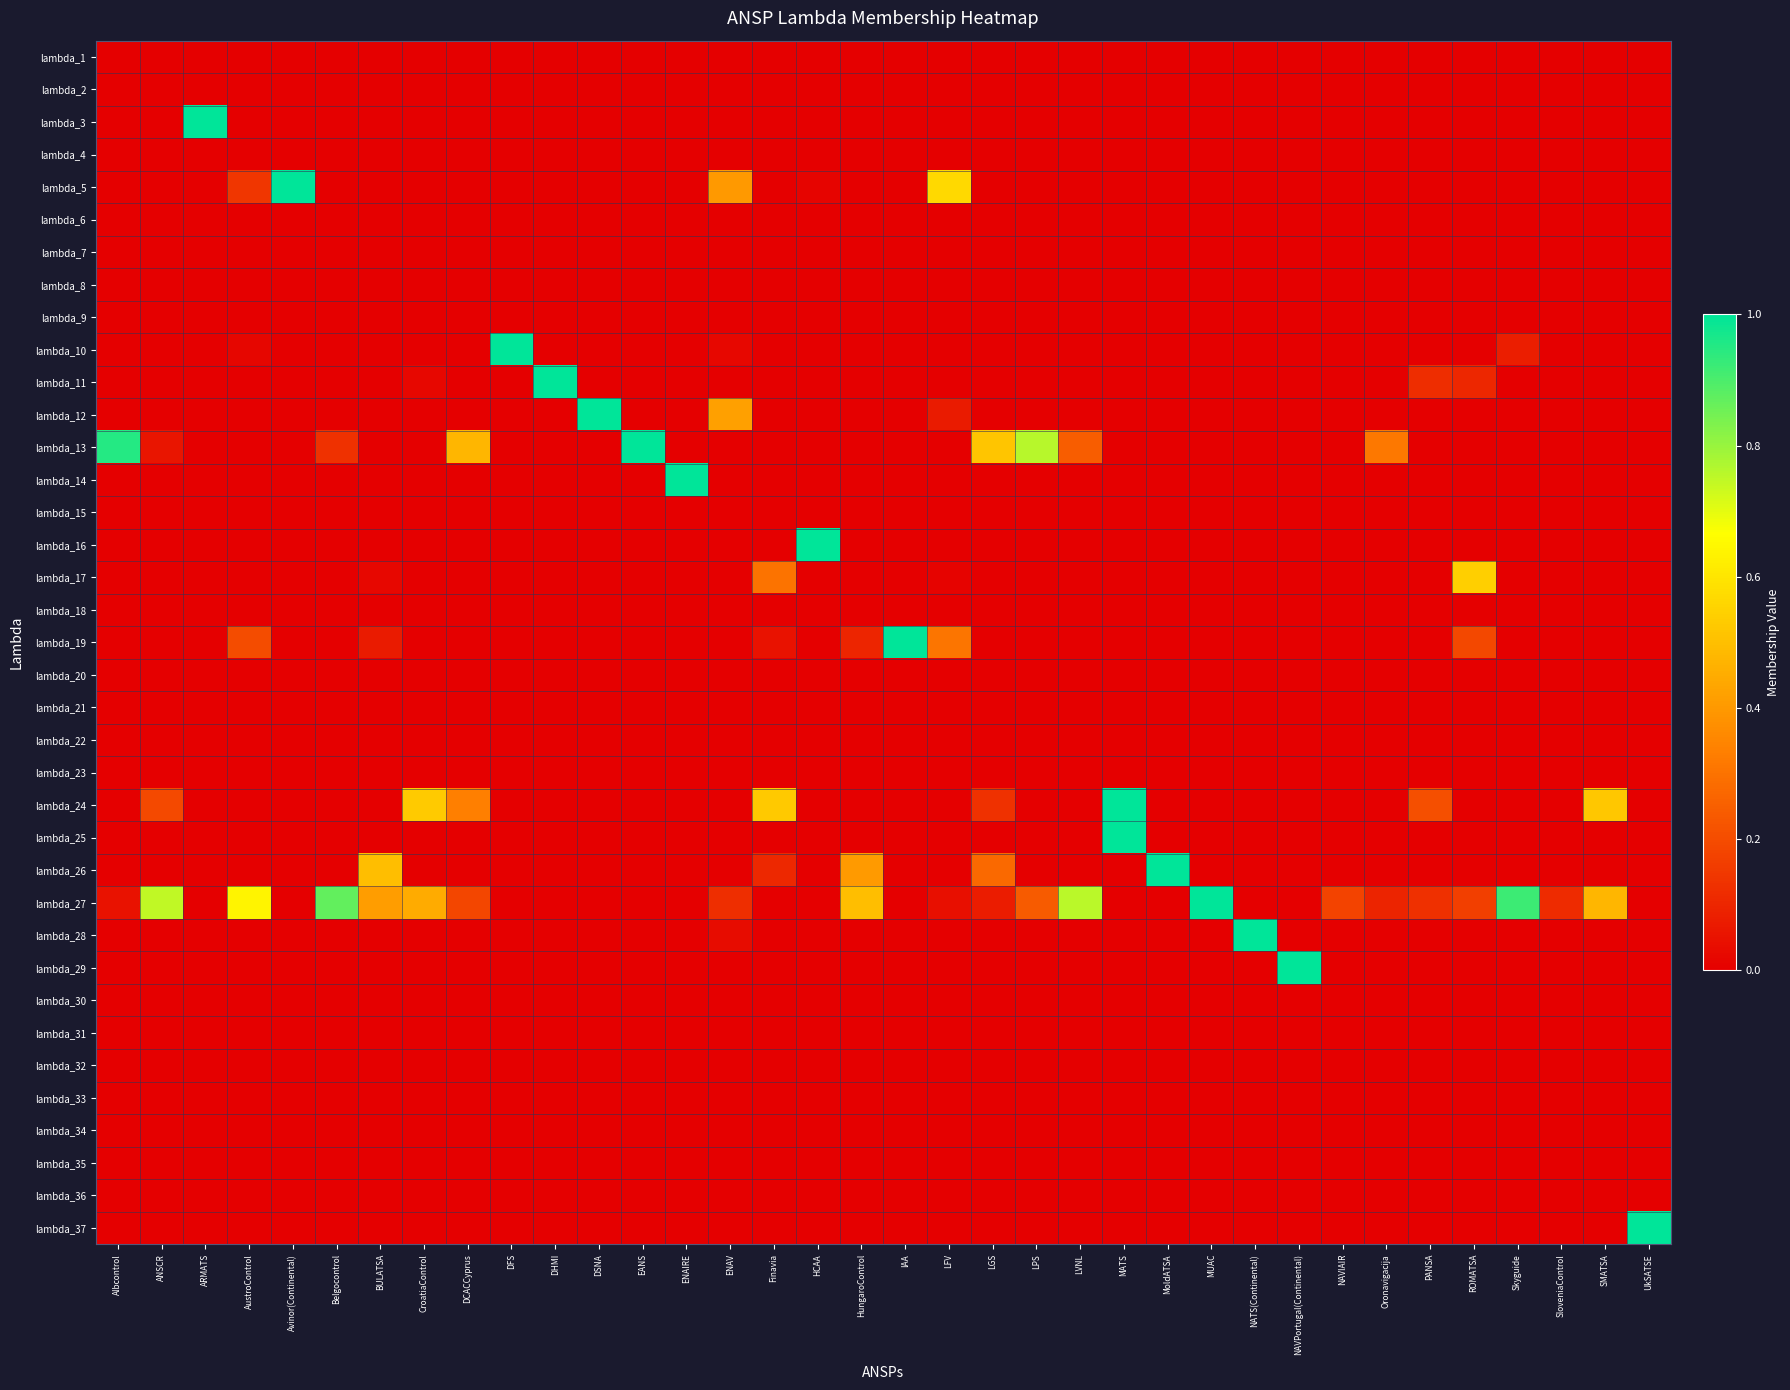

How many categories are shown in the chart?

36